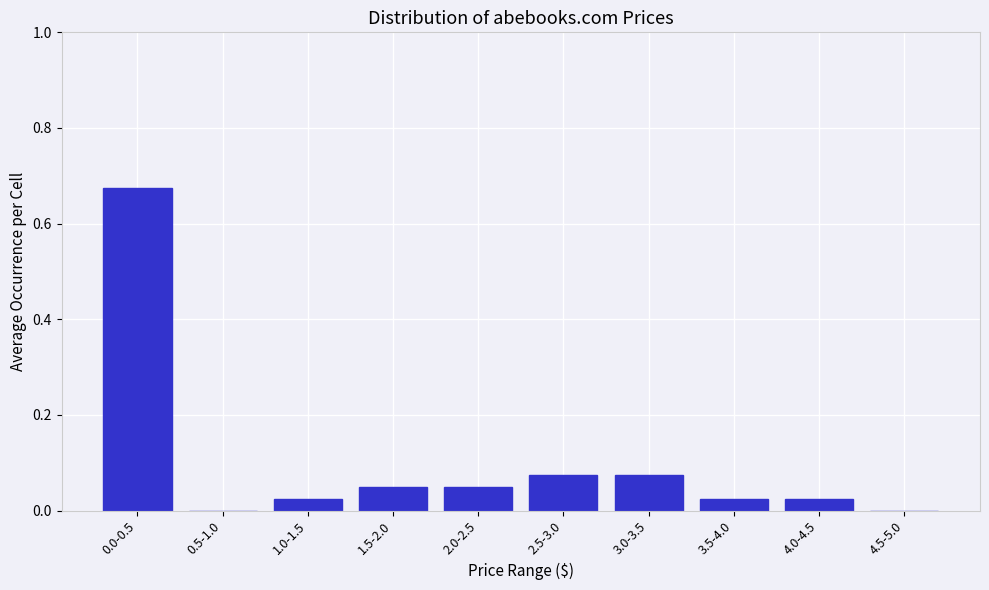

What is the sum of all values?

1.0